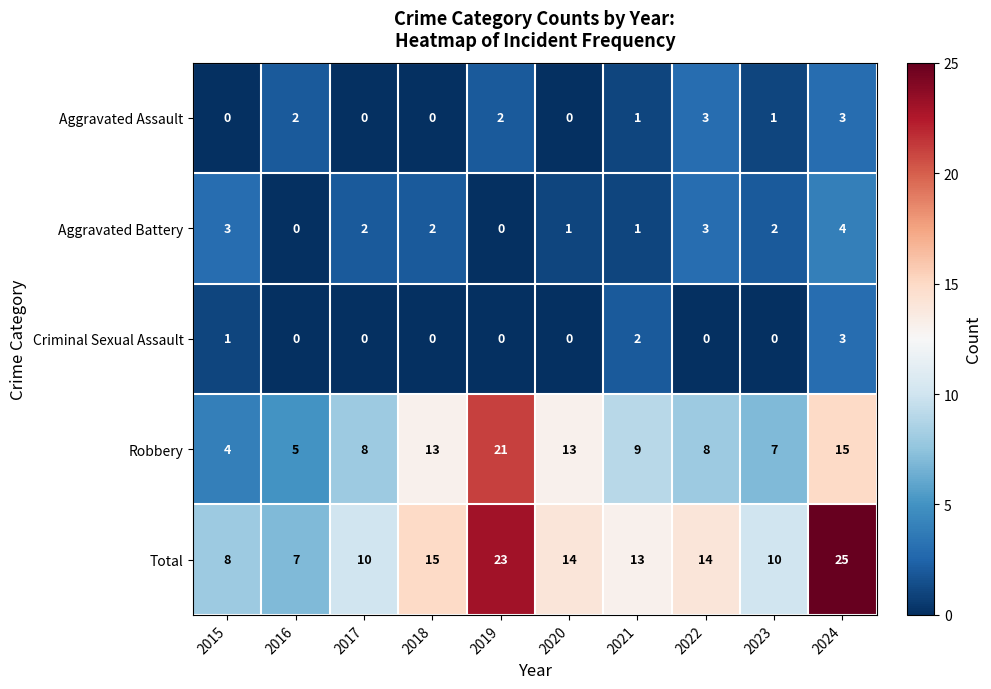

The Aggravated Assault series shows 3 at 2022. True or false?

True